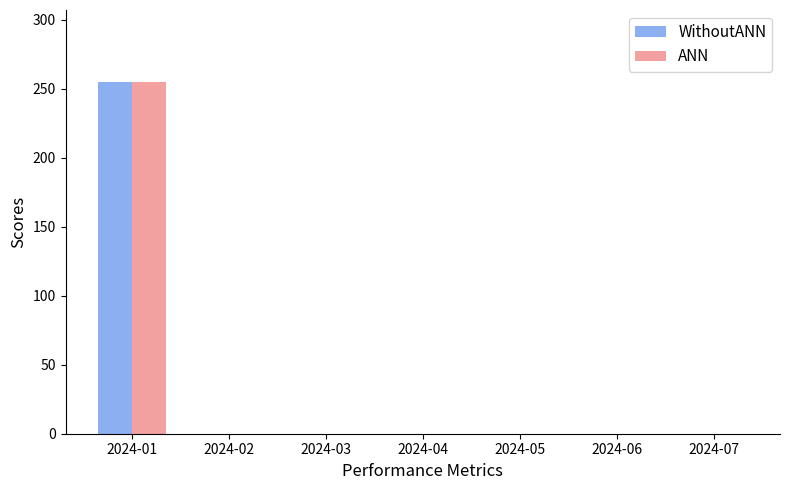

Reading right to left, transcribe all the data shown in this chart.

WithoutANN: 0	0	0	0	0	0	255
ANN: 0	0	0	0	0	0	255